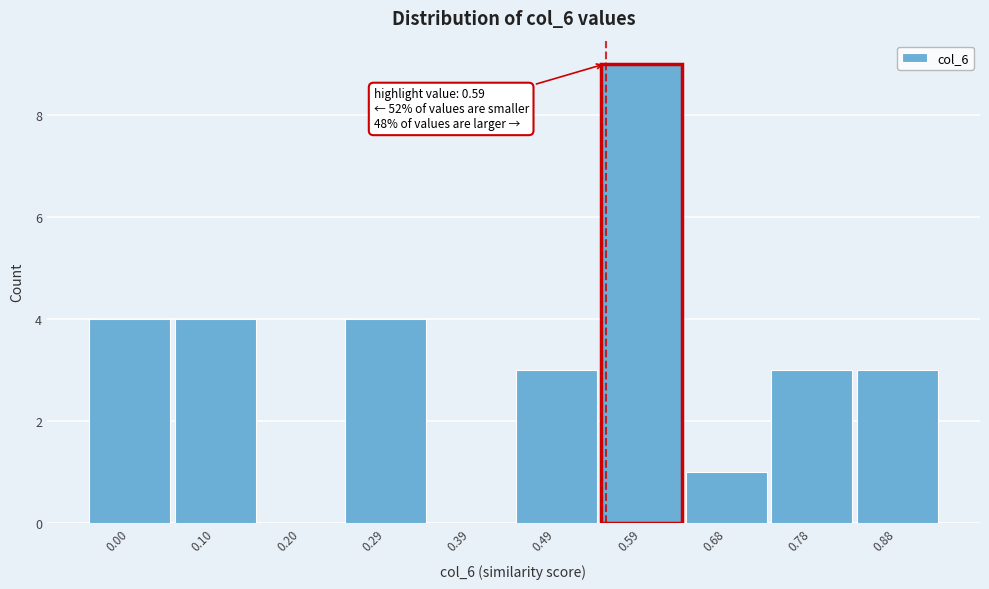

Reading right to left, extract all data points from this chart.

0.88=3	0.78=3	0.68=1	0.59=9	0.49=3	0.39=0	0.29=4	0.20=0	0.10=4	0.00=4